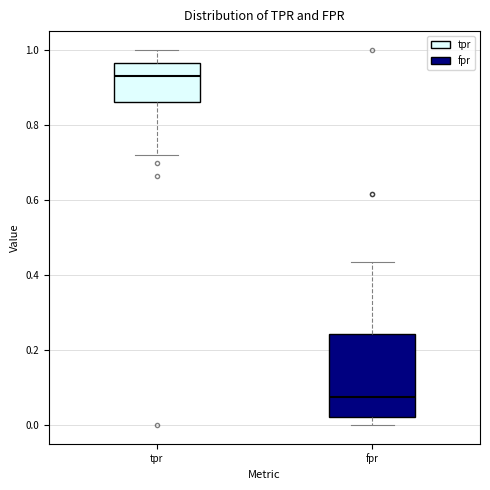

Reading left to right, read every box against the y-axis: the position of its median line, the range the box covers, and the ends of its whiskers. The values are not printed on the chart, so give them approximately, as read against the axis.

tpr: median 0.94, box 0.86 to 0.96, whiskers 0.72 to 1.00
fpr: median 0.08, box 0.02 to 0.24, whiskers 0.00 to 0.44